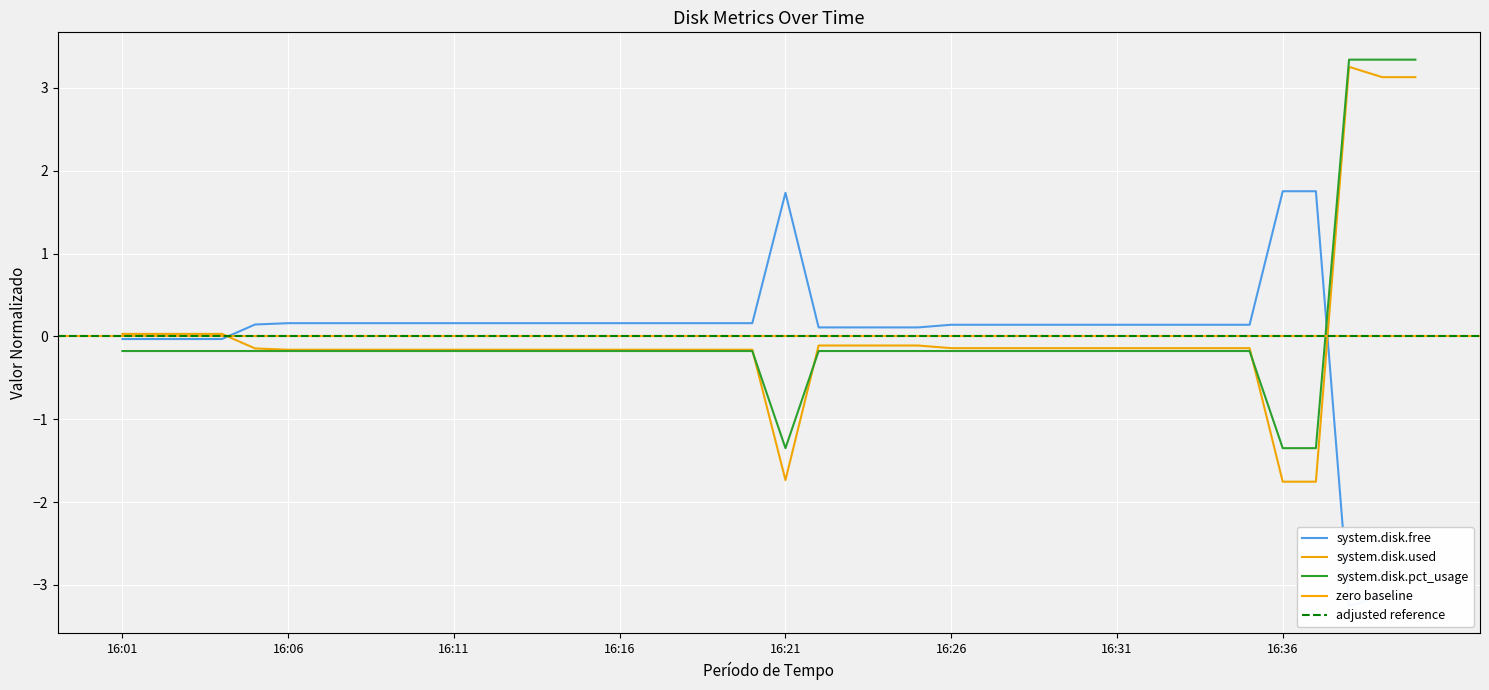

Reading left to right, list all the values displayed in this chart.

system.disk.free: -0.0	-0.0	-0.0	-0.0	0.1	0.2	0.2	0.2	0.2	0.2	0.2	0.2	0.2	0.2	0.2	0.2	0.2	0.2	0.2	0.2	1.7	0.1	0.1	0.1	0.1	0.1	0.1	0.1	0.1	0.1	0.1	0.1	0.1	0.1	0.1	1.8	1.8	-3.3	-3.1	-3.1
system.disk.used: 0.0	0.0	0.0	0.0	-0.1	-0.2	-0.2	-0.2	-0.2	-0.2	-0.2	-0.2	-0.2	-0.2	-0.2	-0.2	-0.2	-0.2	-0.2	-0.2	-1.7	-0.1	-0.1	-0.1	-0.1	-0.1	-0.1	-0.1	-0.1	-0.1	-0.1	-0.1	-0.1	-0.1	-0.1	-1.8	-1.8	3.3	3.1	3.1
system.disk.pct_usage: -0.2	-0.2	-0.2	-0.2	-0.2	-0.2	-0.2	-0.2	-0.2	-0.2	-0.2	-0.2	-0.2	-0.2	-0.2	-0.2	-0.2	-0.2	-0.2	-0.2	-1.3	-0.2	-0.2	-0.2	-0.2	-0.2	-0.2	-0.2	-0.2	-0.2	-0.2	-0.2	-0.2	-0.2	-0.2	-1.3	-1.3	3.3	3.3	3.3